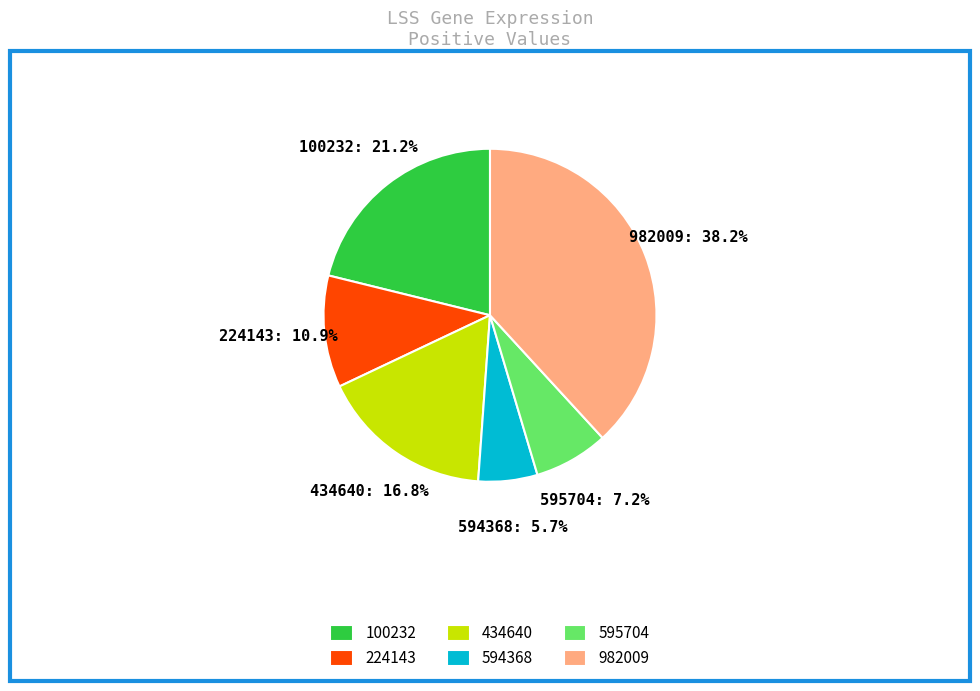

What percentage is the 100232 slice, to the nearest percent?

21%